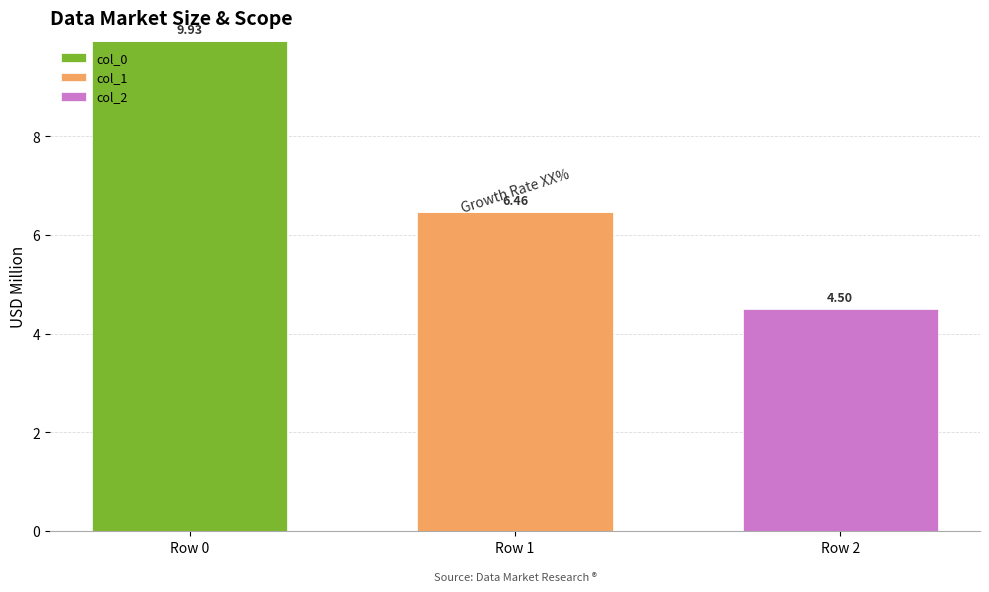

At which category is the sum across all series the highest?

Row 0